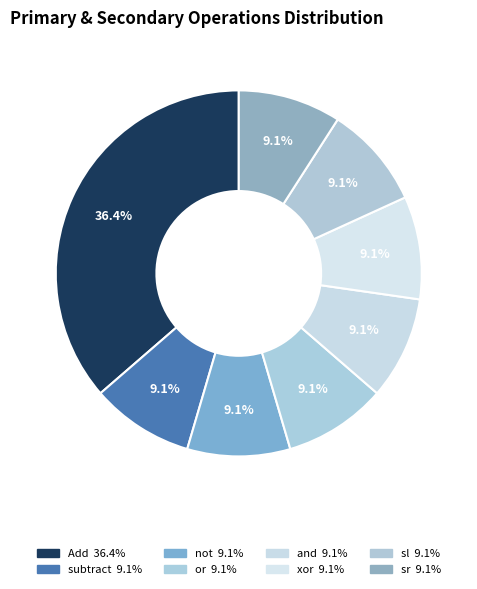

How many segments does this pie chart have?

8